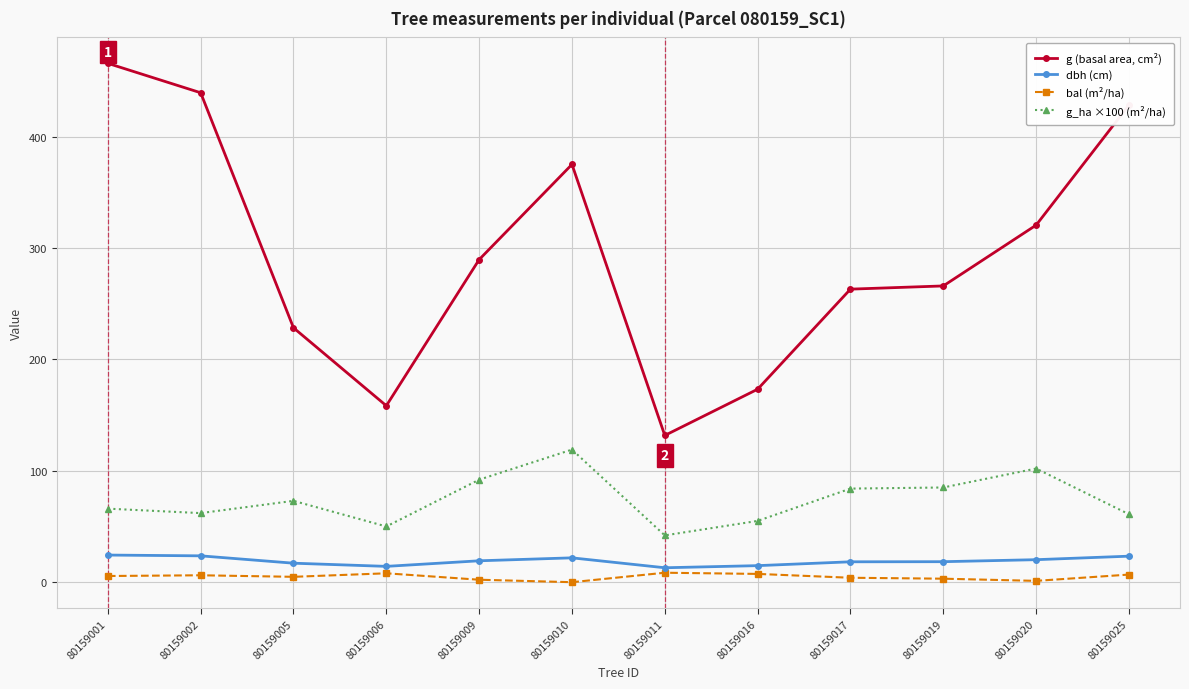

Where does the dbh (cm) series first go above 19?

80159001